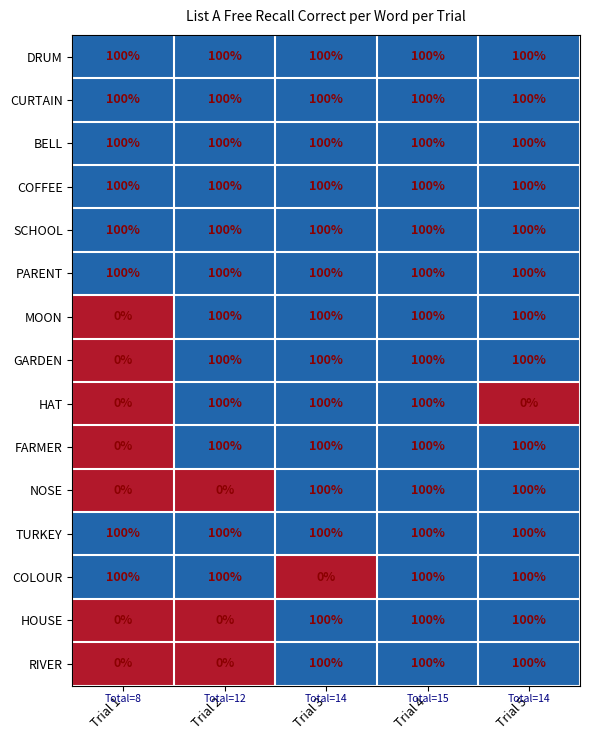

What is the average value of the RIVER series?

60